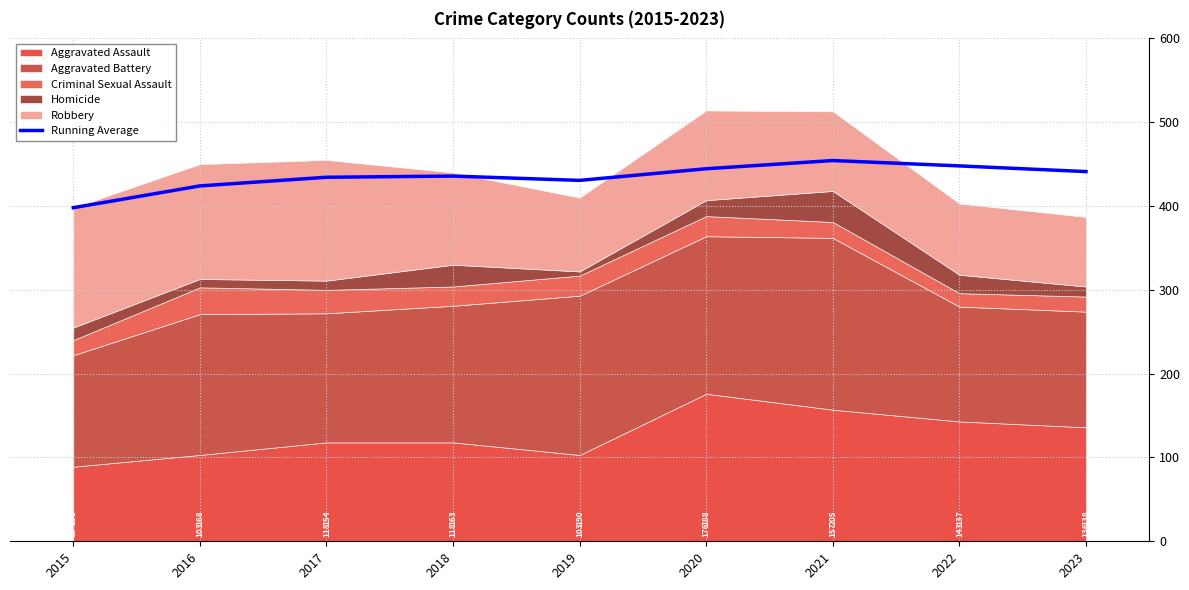

Where does the data first go above 435?

2018